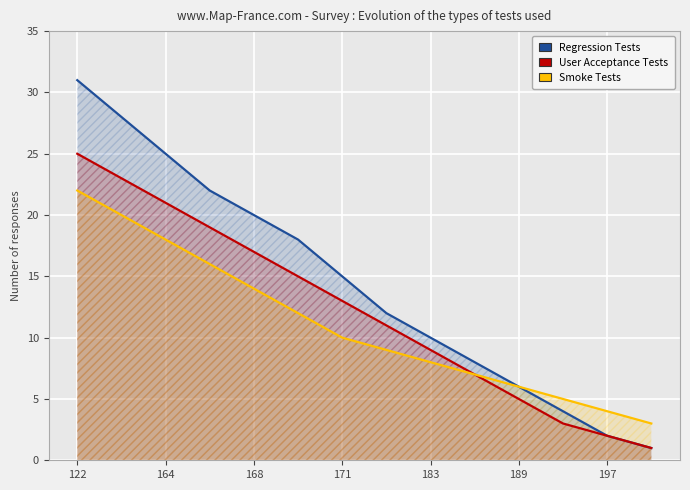

True or false: Regression Tests has more than 2 points higher than both neighbors.

False